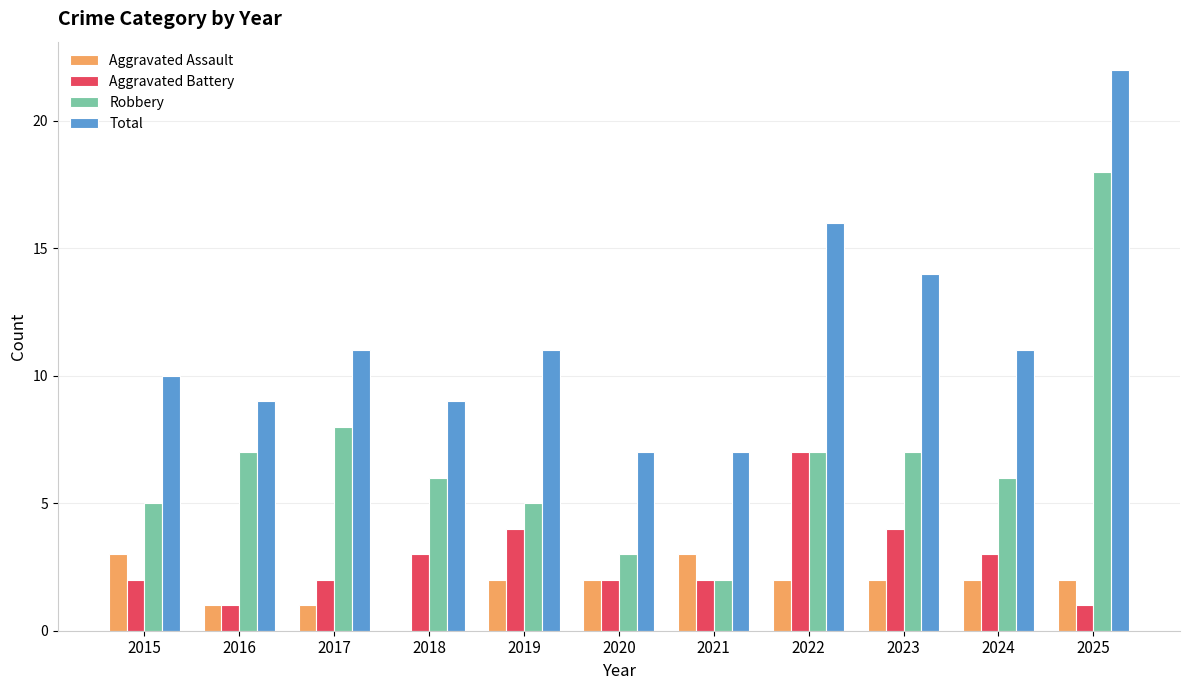

What is the sum of the Aggravated Battery values at 2025 and 2021?

3